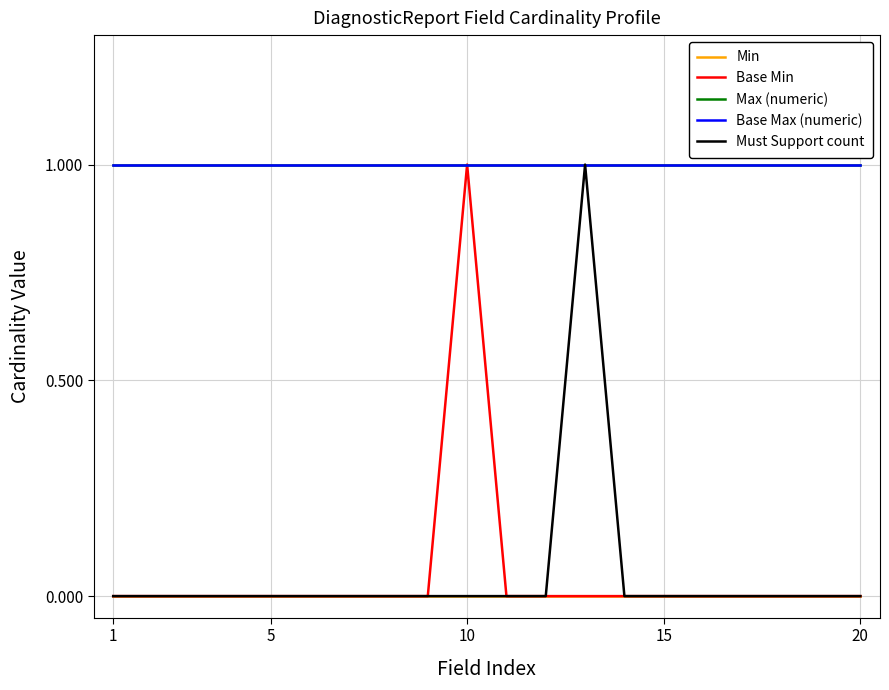

Does the chart have visible grid lines?

Yes